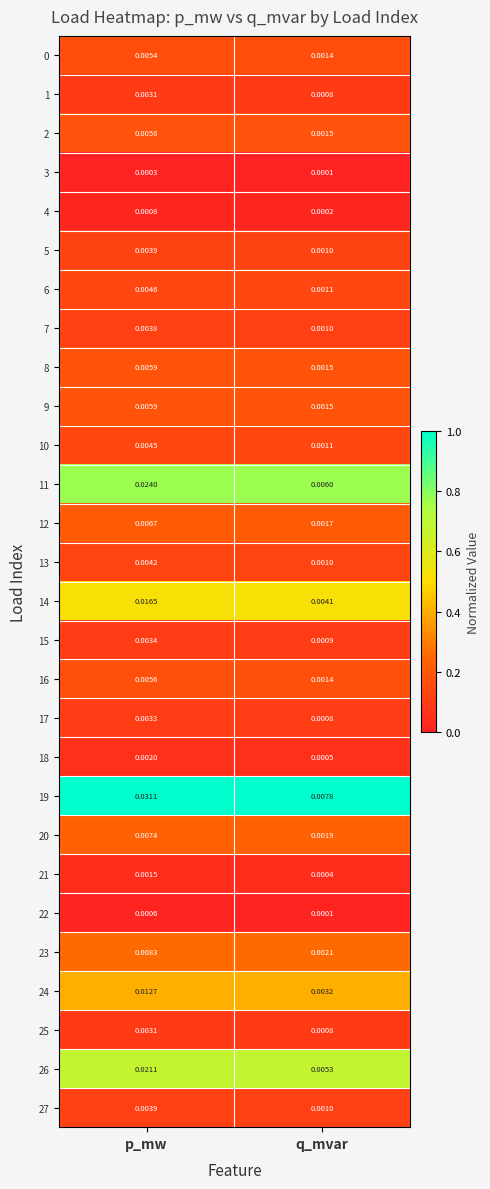

Is the value of 26 at p_mw greater than the value of 0 at p_mw?

Yes